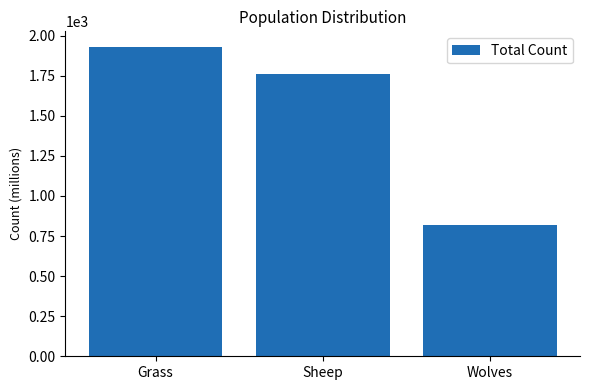

Count the values in the range 819 to 1930.

3